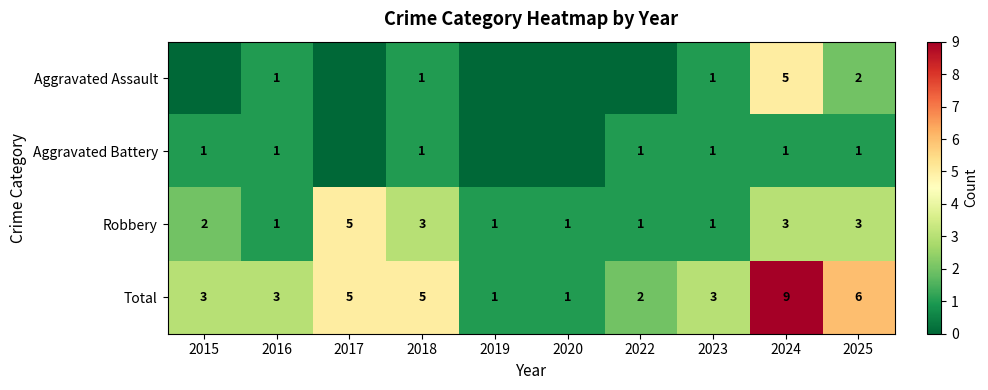

True or false: Robbery has a value of 2 at 2022.

False